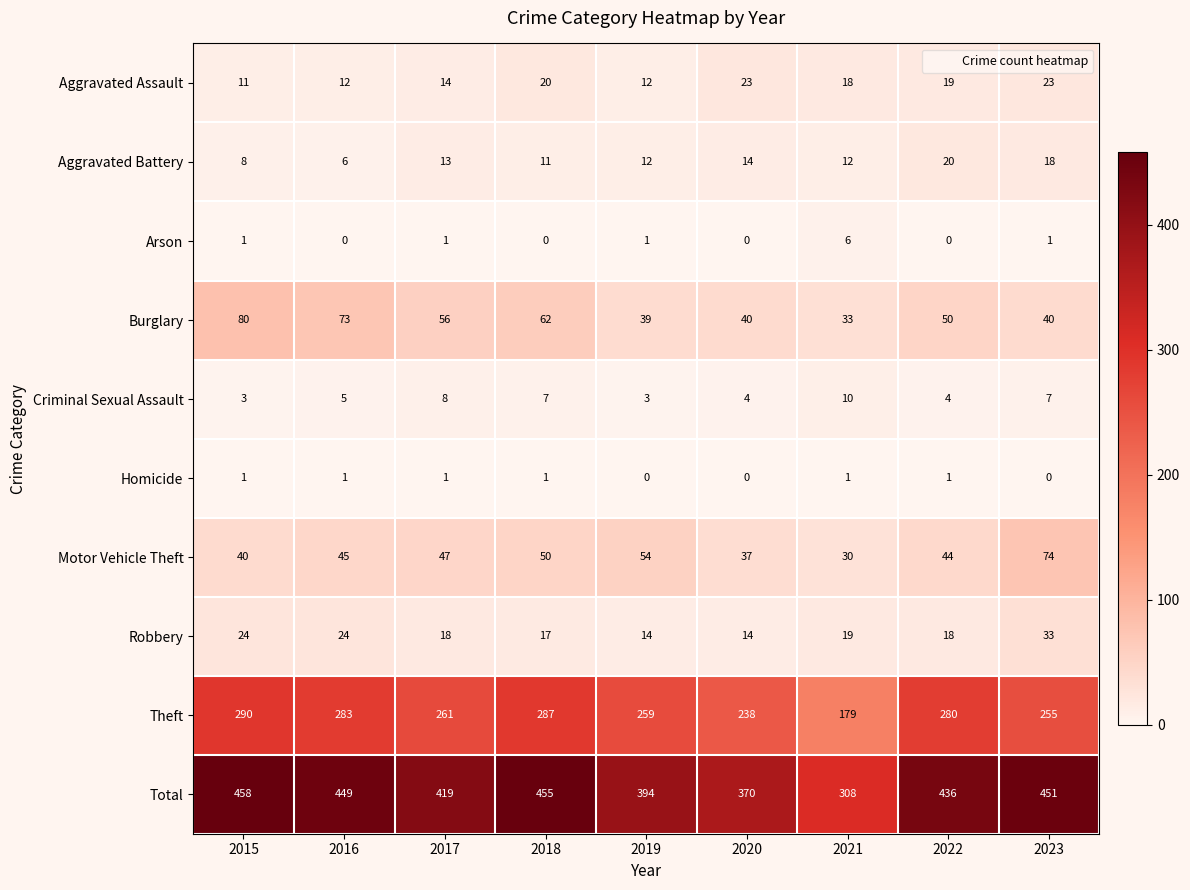

Where is Burglary nearest to the value 56?

2017